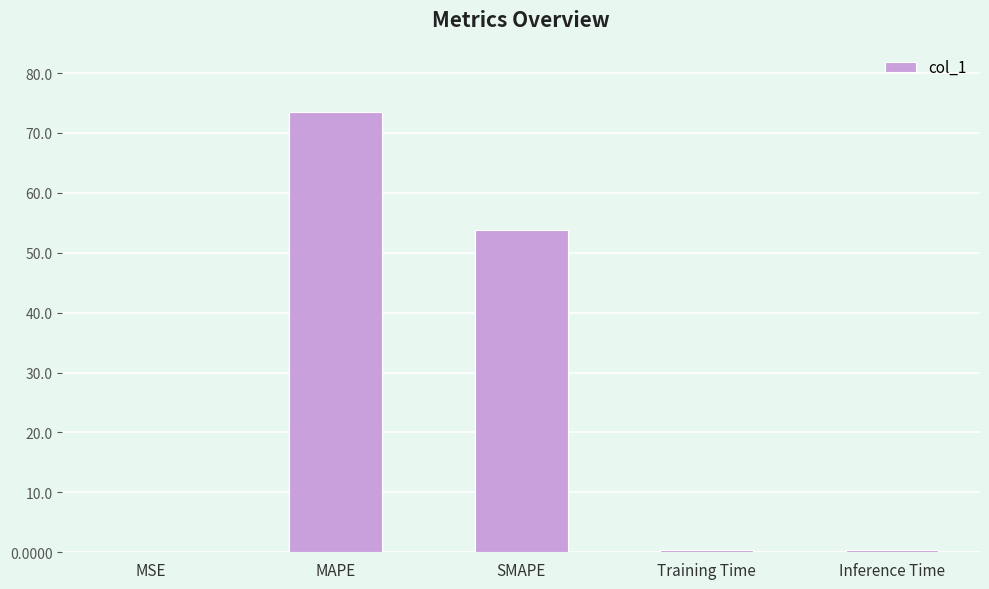

Count the number of categories in the chart.

5